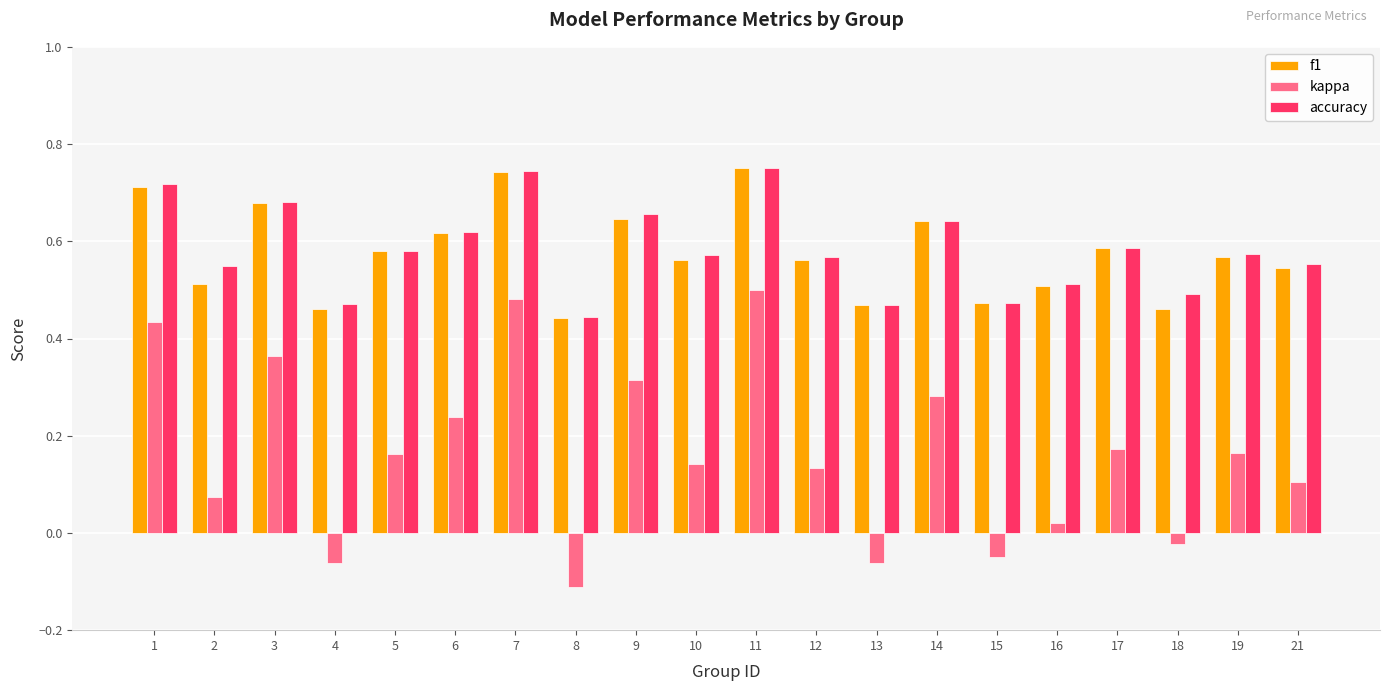

The value of kappa at 11 is 0.8. True or false?

False